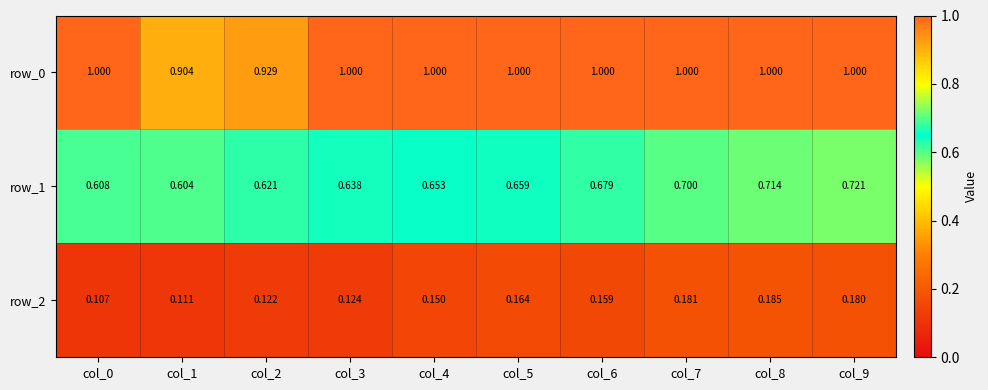

Is the value of row_1 at col_6 greater than the value of row_2 at col_2?

Yes